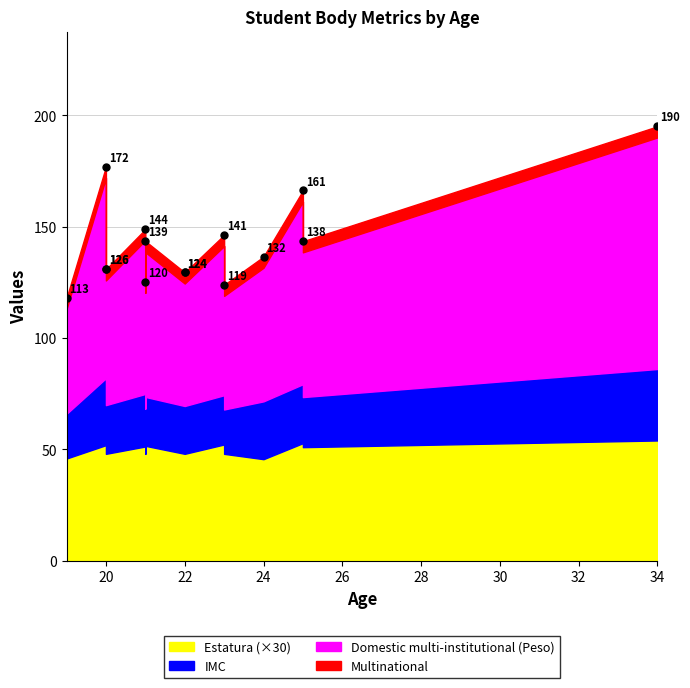

Which series has the largest range (max minus min)?

Peso